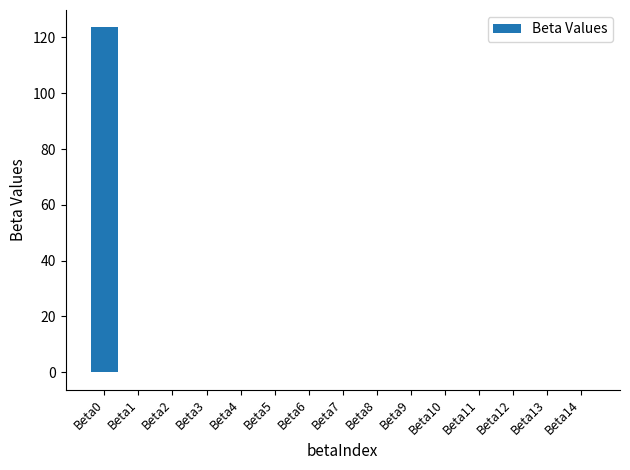

What is the sum of all values?

123.5